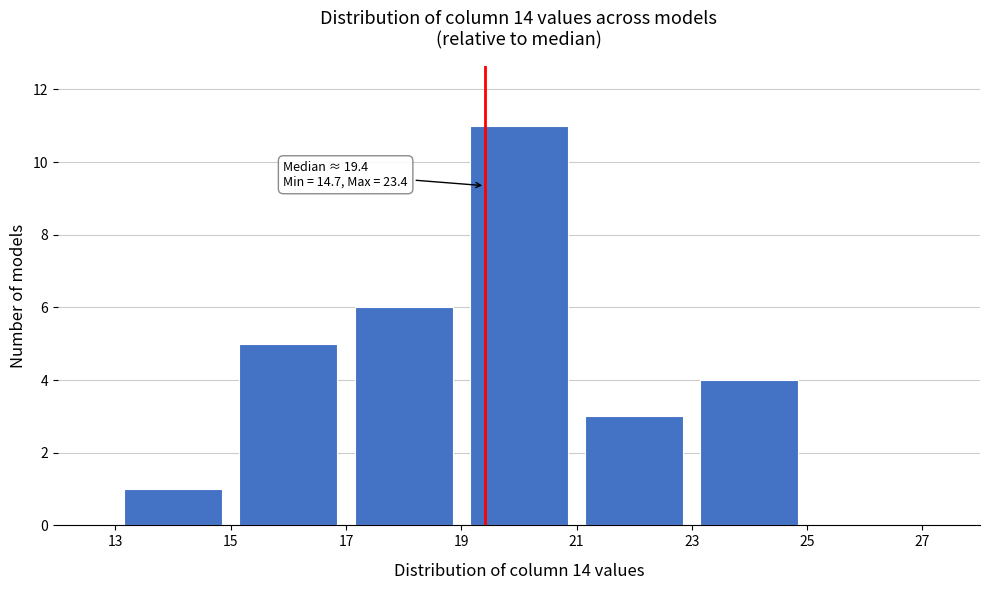

Over which range of the x-axis is the bar tallest?

19 to 21